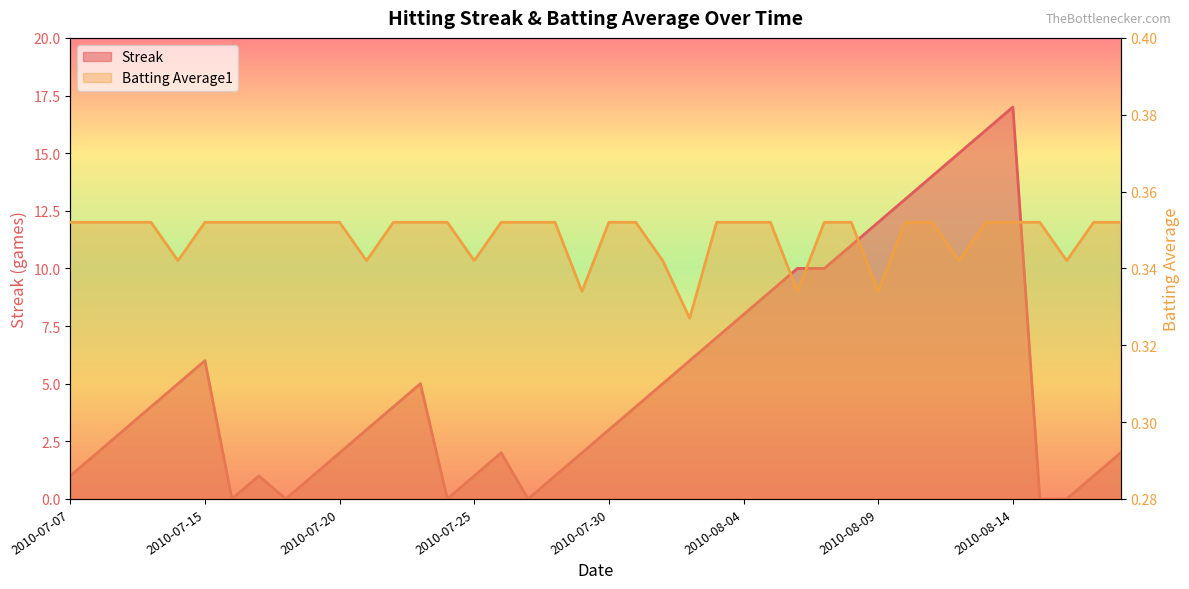

What is the greatest value displayed?

17.0